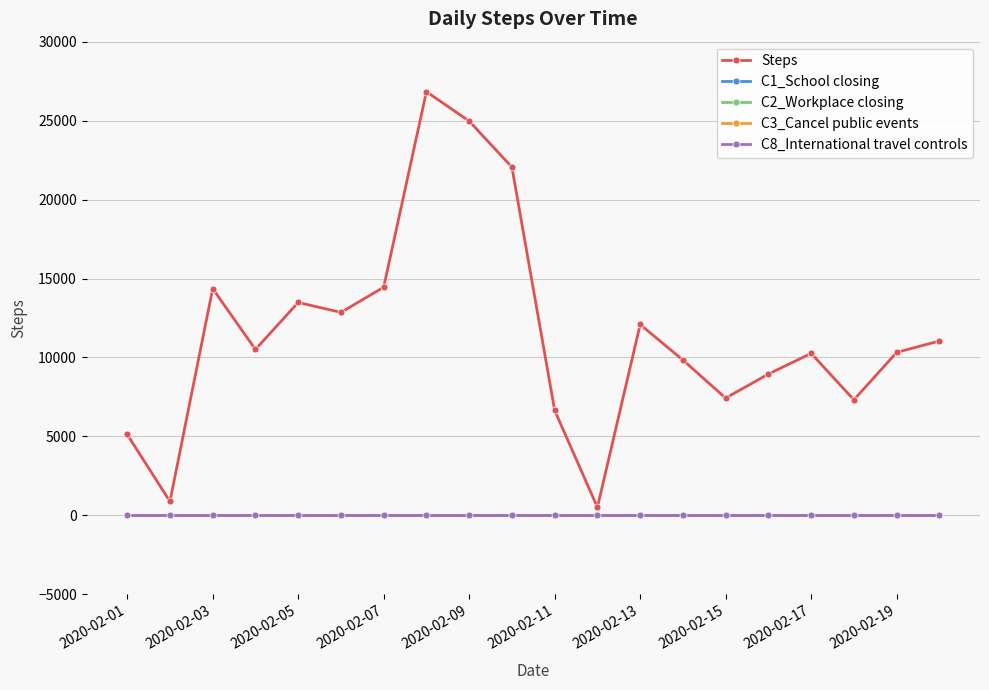

Does the chart display data point markers on the line(s)?

Yes